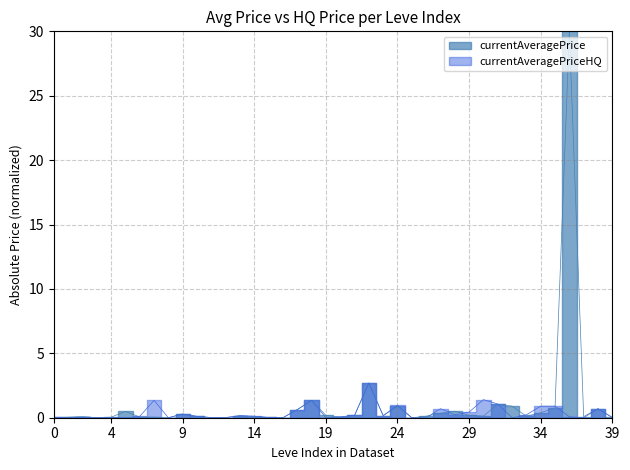

Which series ends up on top after the final intersection of currentAveragePriceHQ and currentAveragePrice?

currentAveragePrice